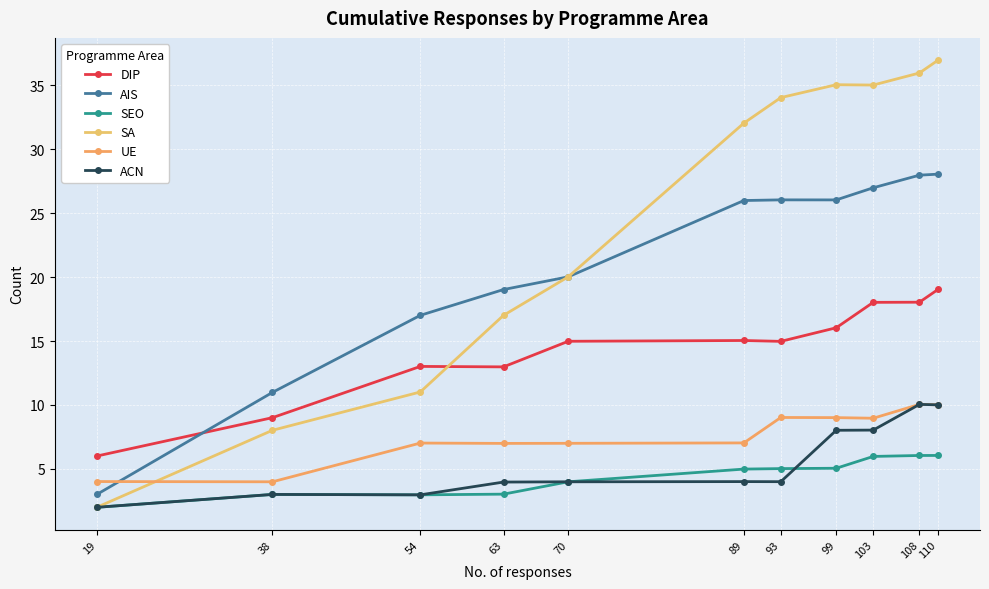

Does the chart display data point markers on the line(s)?

Yes